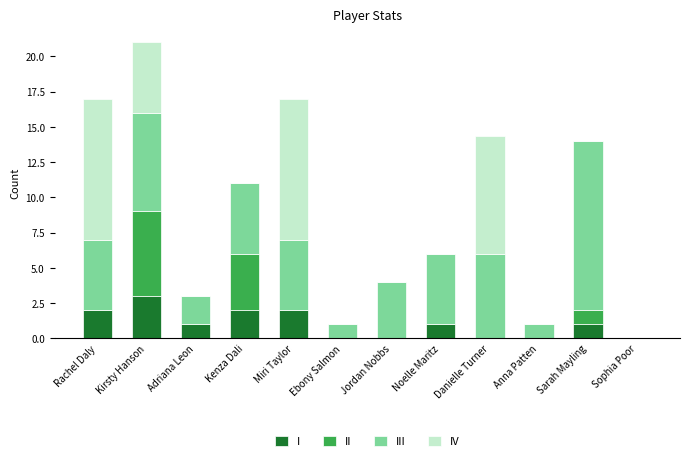

What is the maximum value for I?

3.0